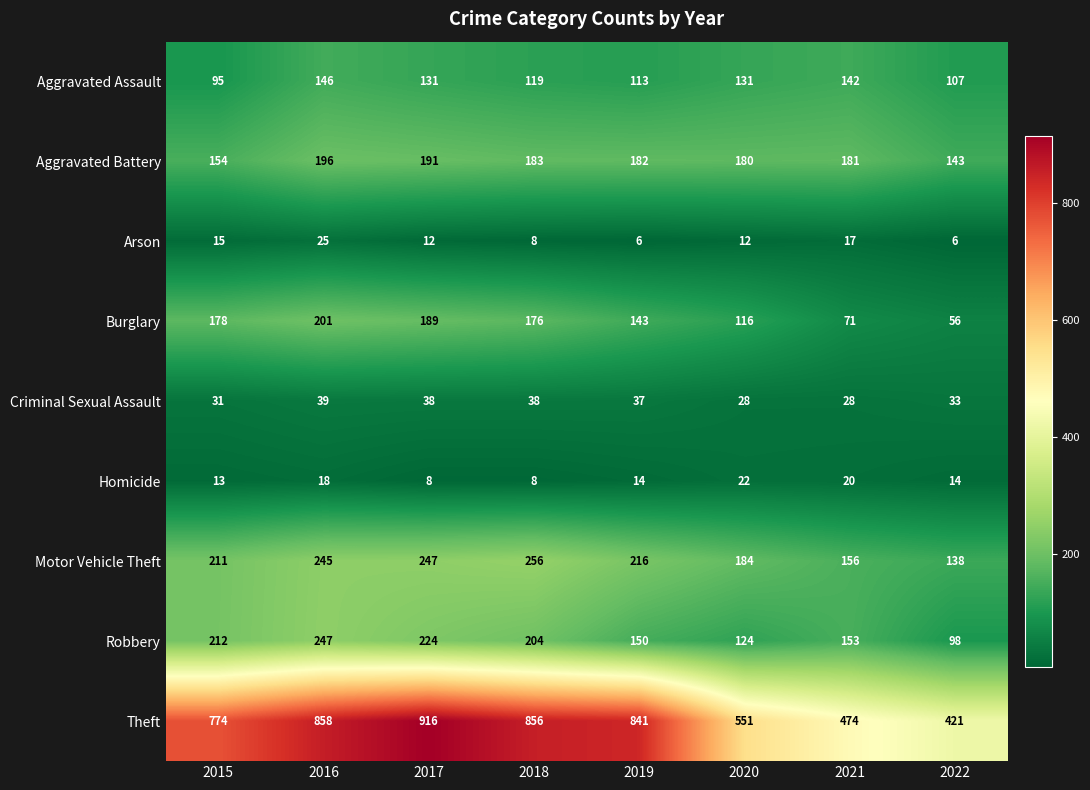

List the series in order of their peak value, lowest first.

Homicide, Arson, Criminal Sexual Assault, Aggravated Assault, Aggravated Battery, Burglary, Robbery, Motor Vehicle Theft, Theft